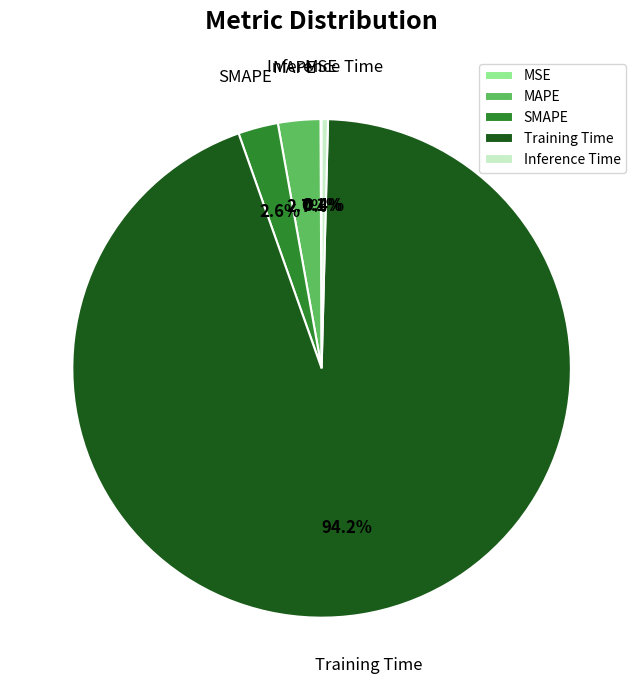

How much of the chart is everything except SMAPE?

97.4%